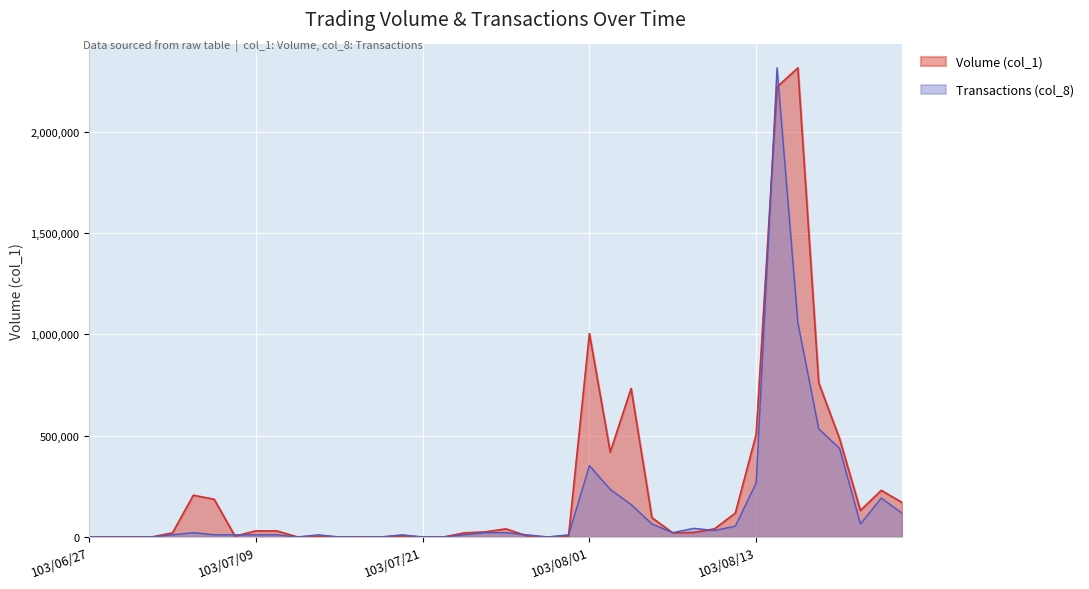

True or false: Volume (col_1) has a value of 1004000.0 at 103/08/01.

True